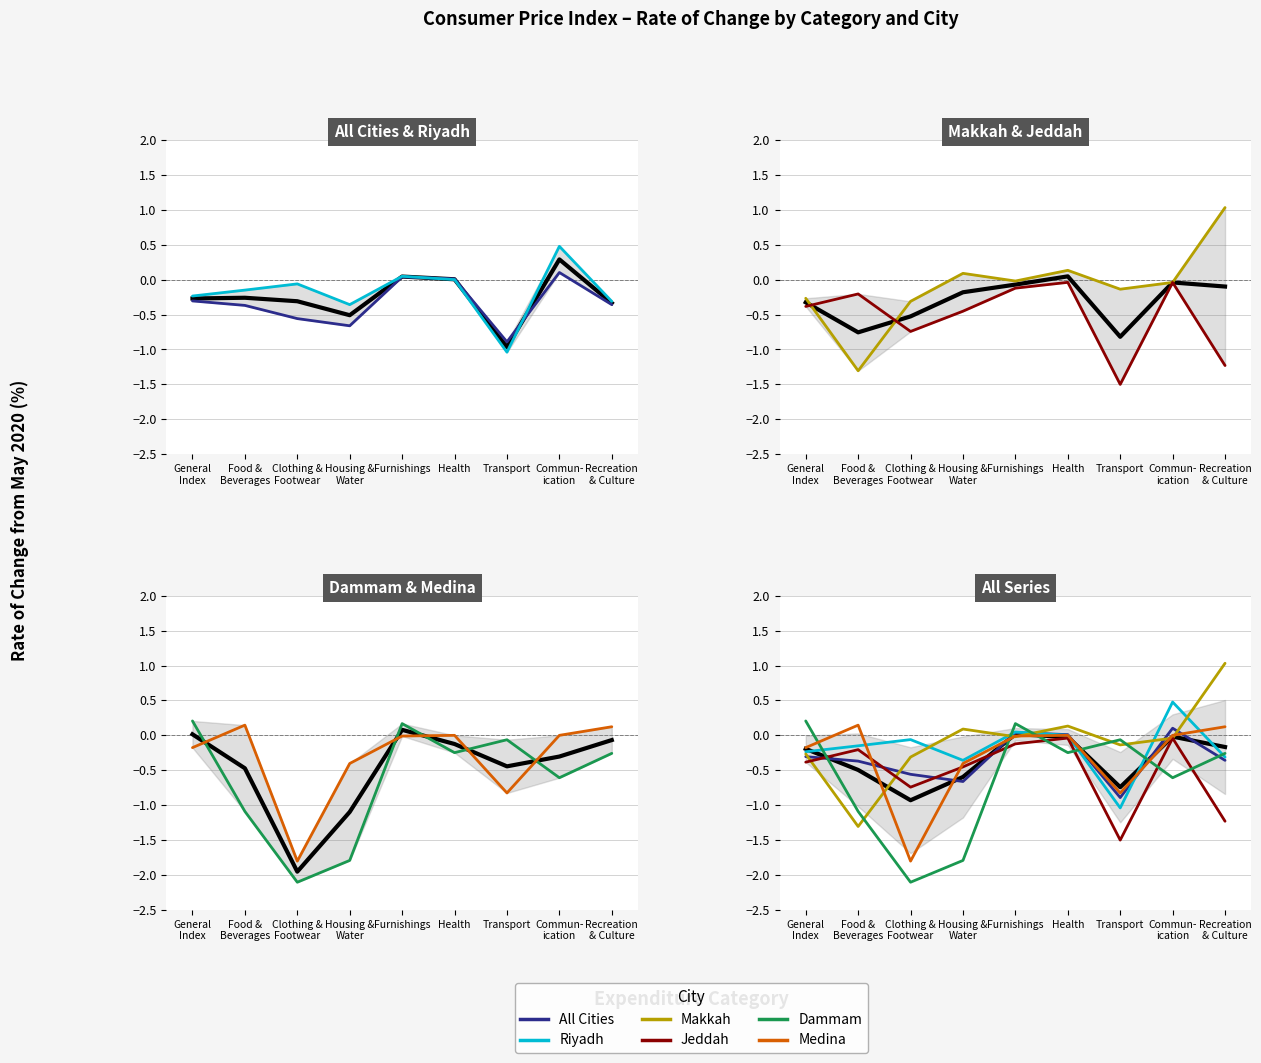

Where do All Cities and Jeddah first cross each other?

General
Index and Food &
Beverages